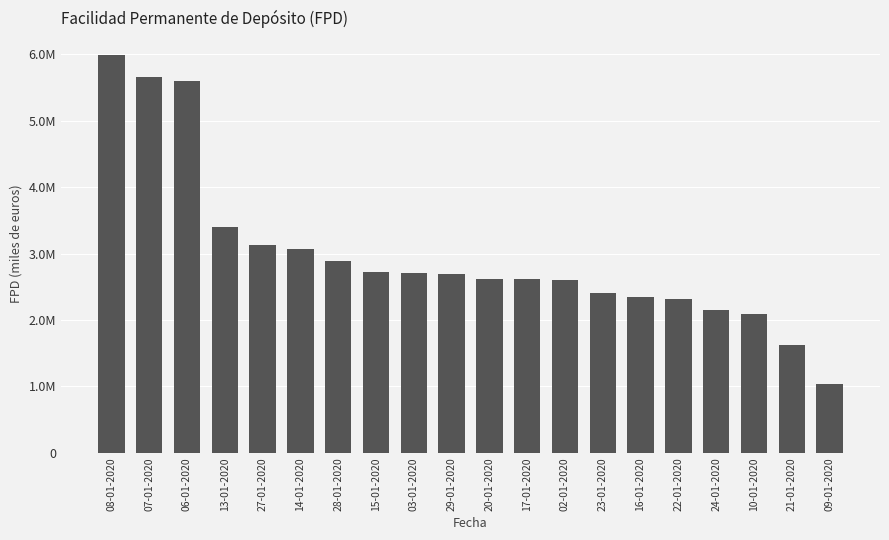

Are the bars horizontal?

No